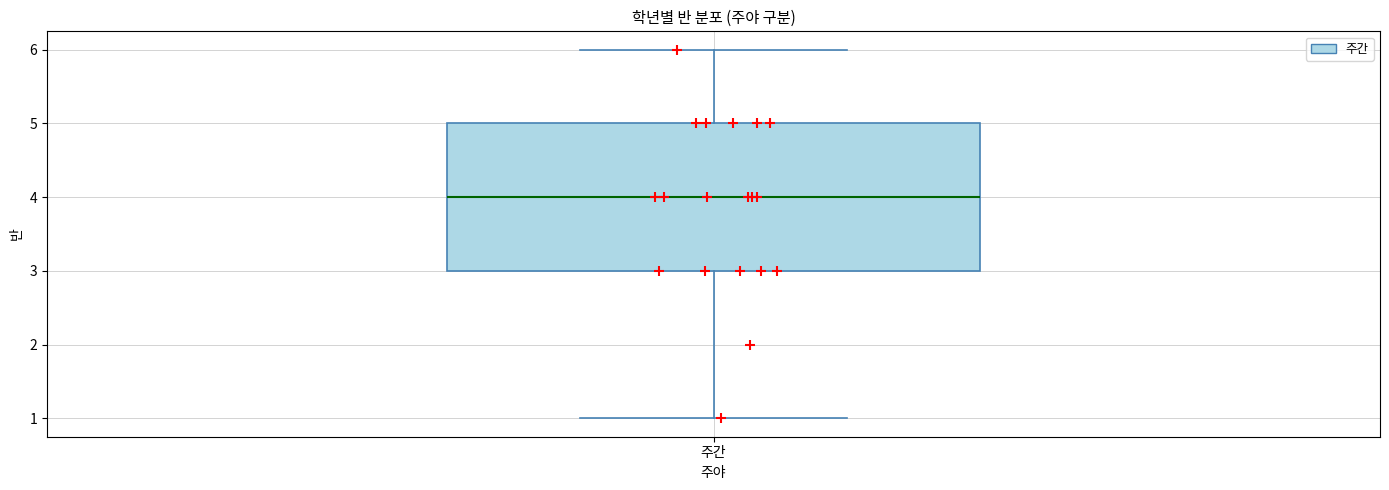

Where is the lower edge of the box for 주간 on the y-axis? The values are not printed on the chart, so give them approximately, as read against the axis.

3